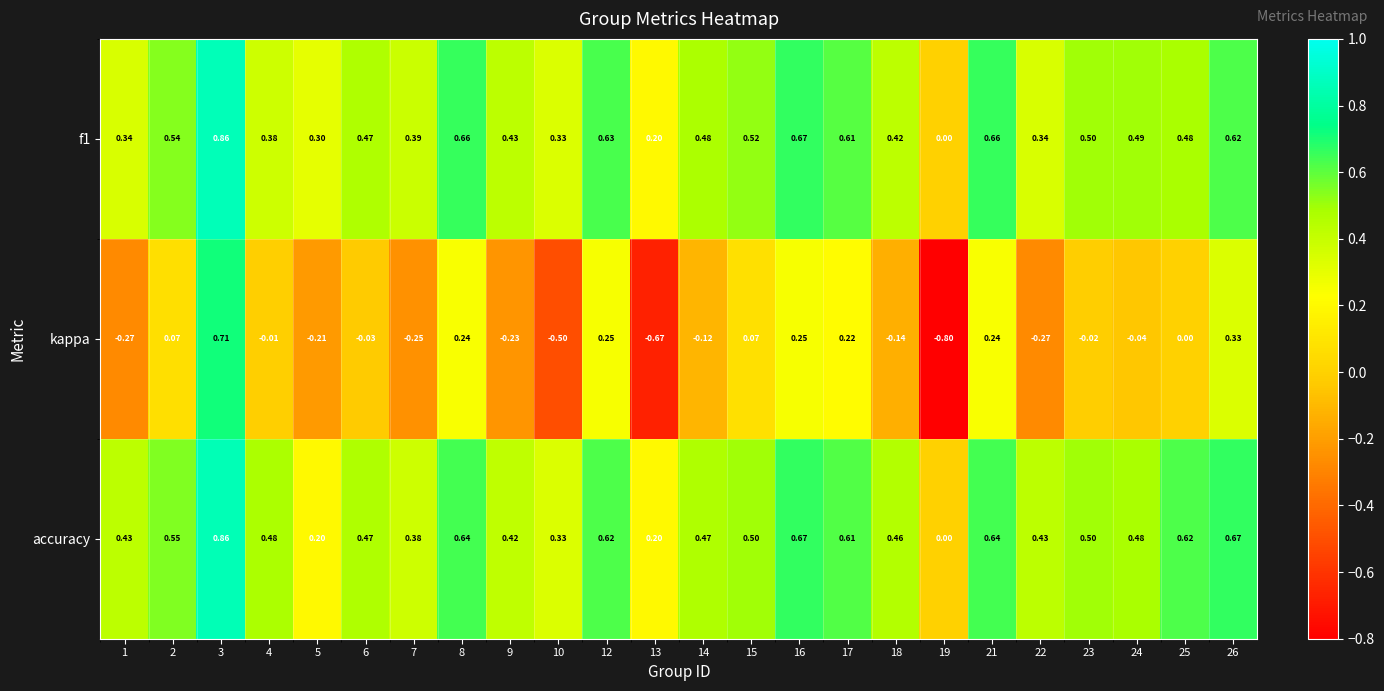

Which series has the largest total across all categories?

accuracy